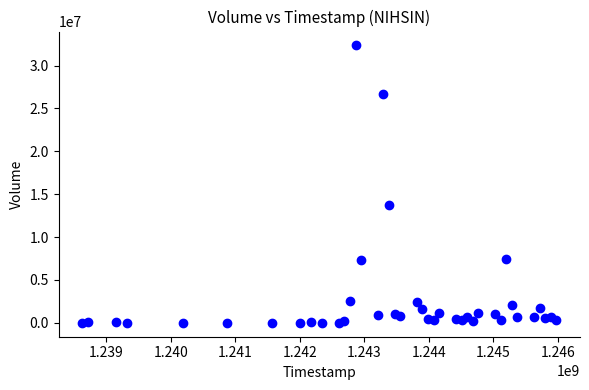

What is the range of Y values (max minus min)?

32343022